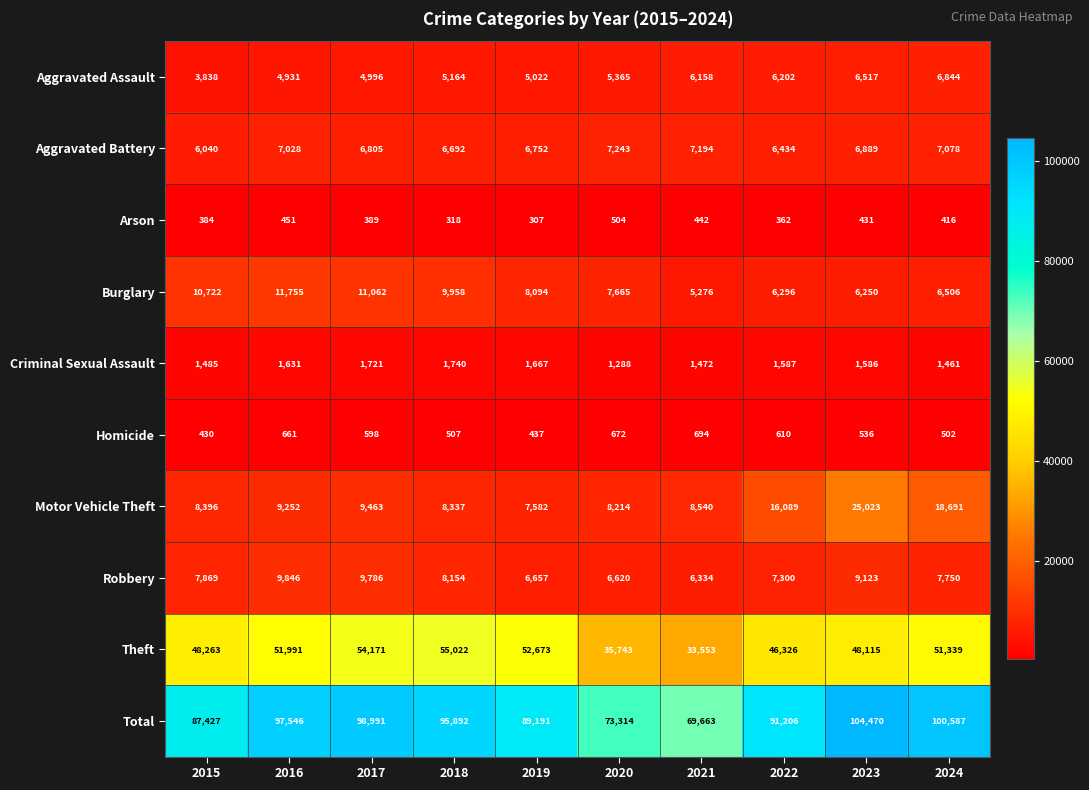

The Arson series shows 389 at 2017. True or false?

True